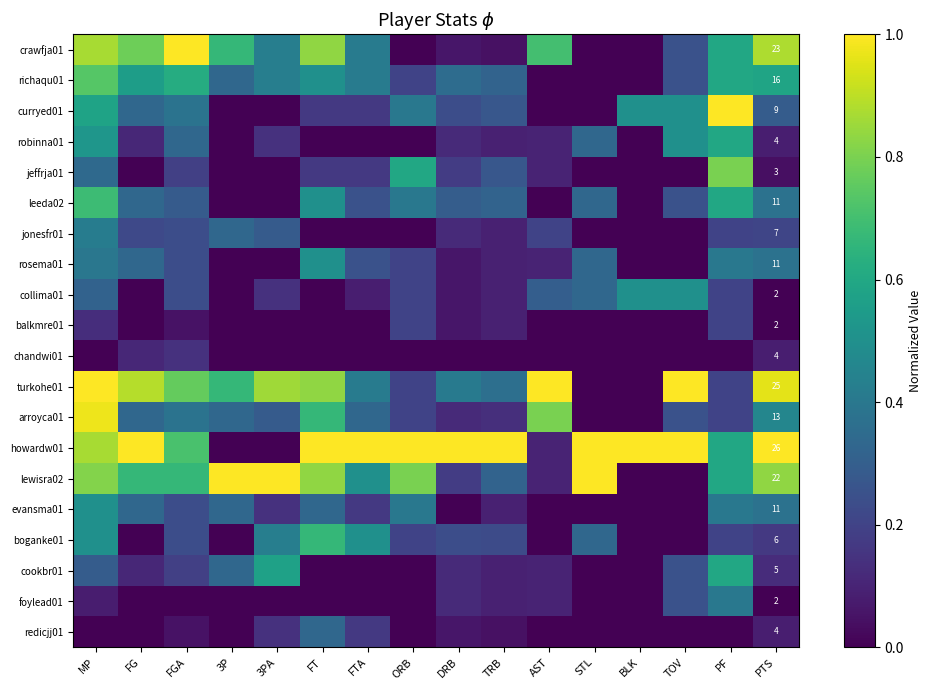

Count the number of data series in this chart.

20